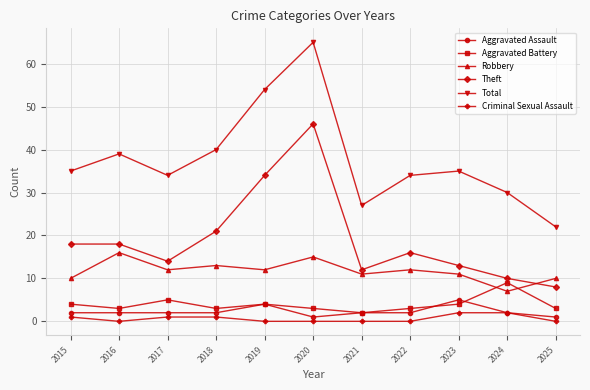

Which series changed the most between 2018 and 2024?

Theft